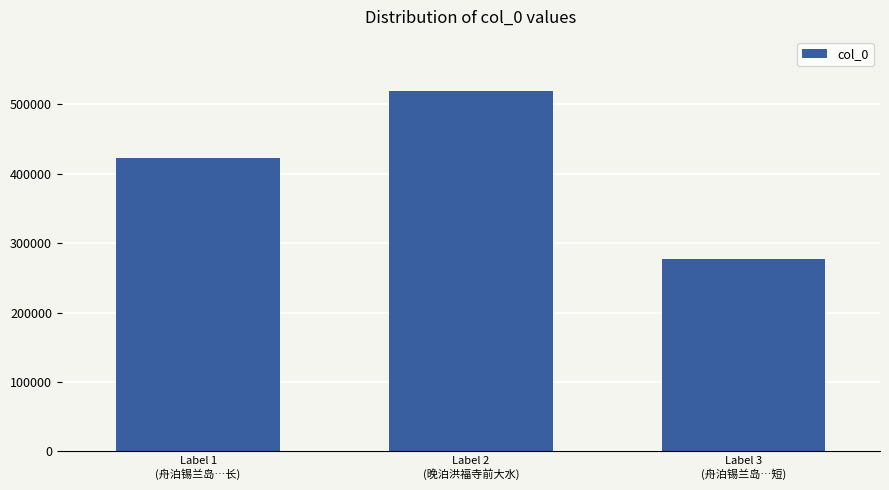

Which category has the highest value across all series?

Label 2
(晚泊洪福寺前大水)